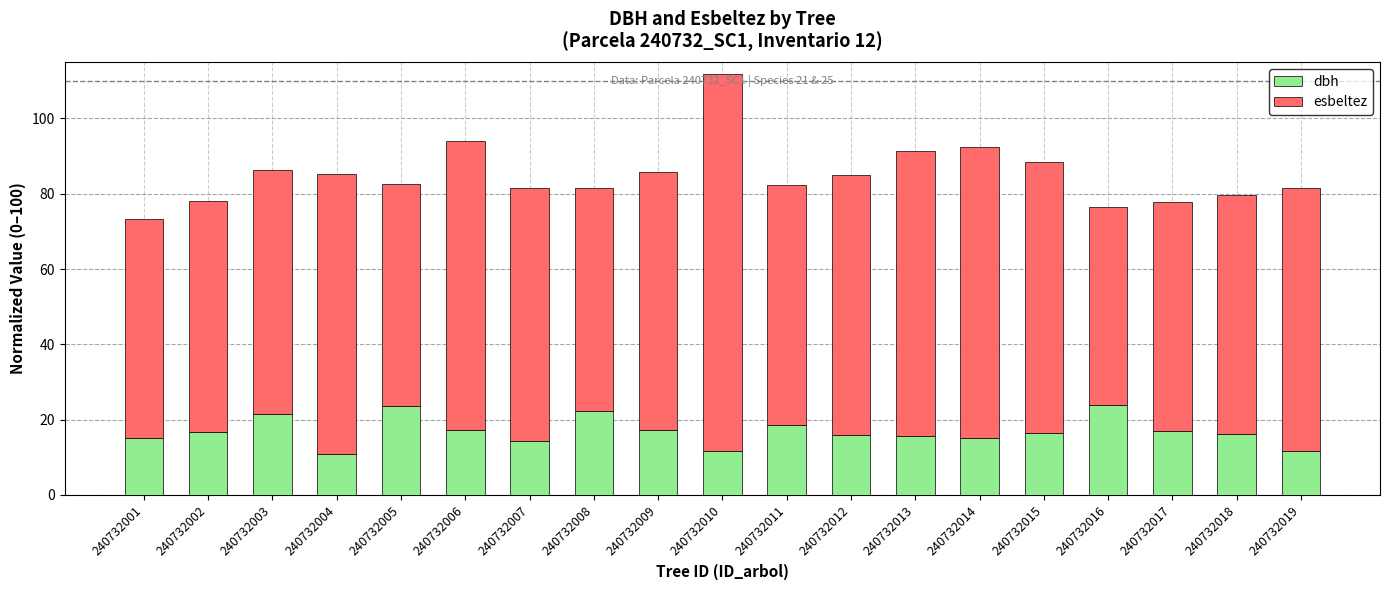

What is the maximum value for dbh?

23.8